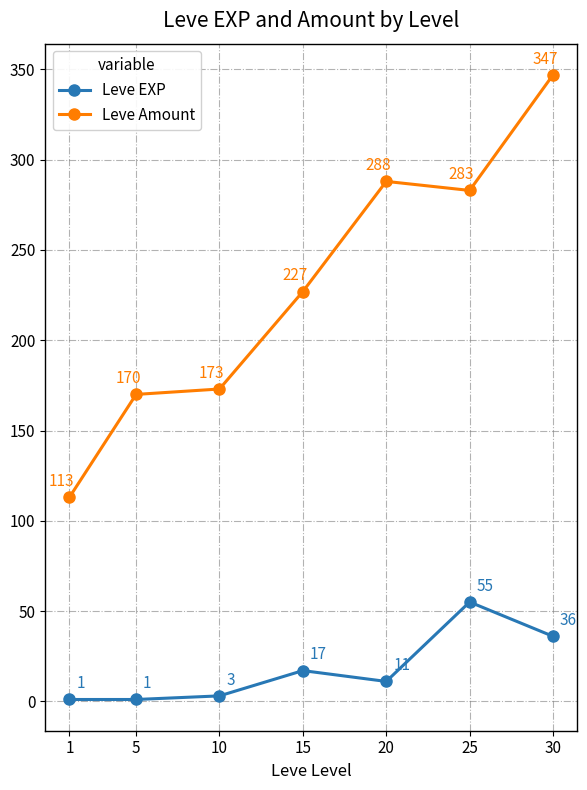

What is the difference between the highest and lowest values at 5?

169